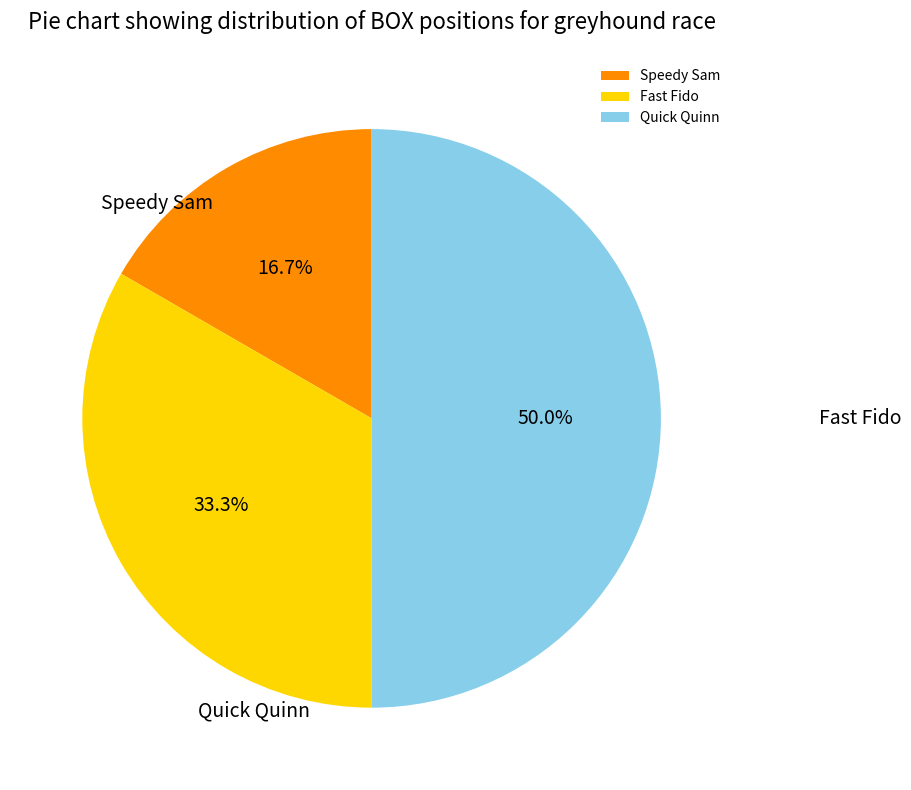

How much of the chart is everything except Fast Fido?

66.7%